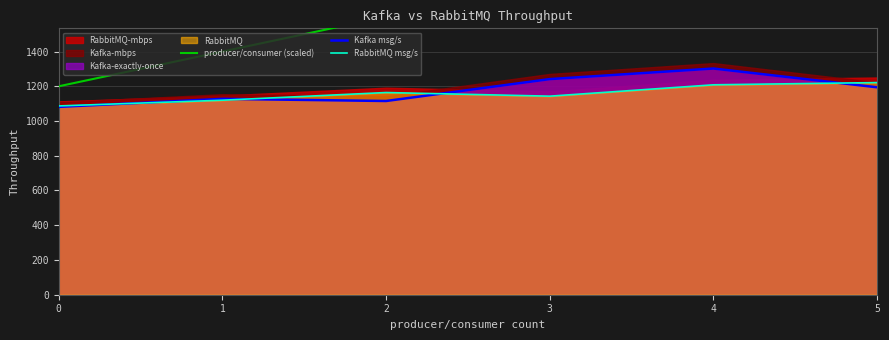

At which category does the chart reach its peak across all series?

5